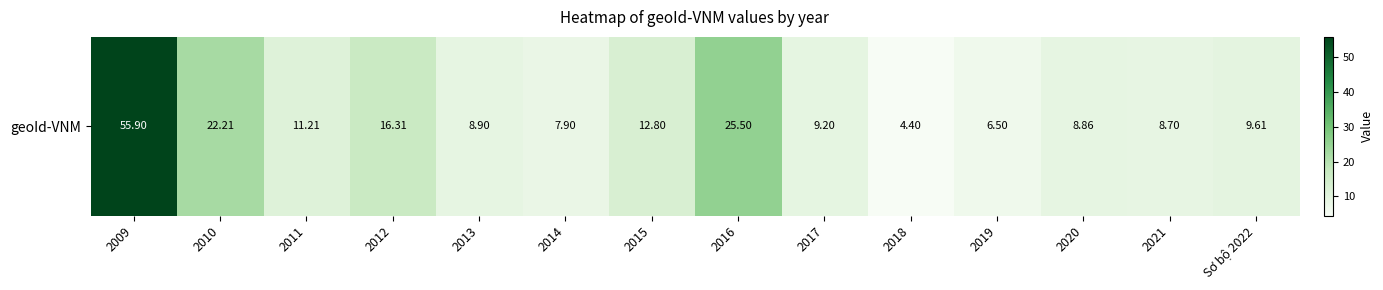

What is the minimum value shown in the chart?

4.4